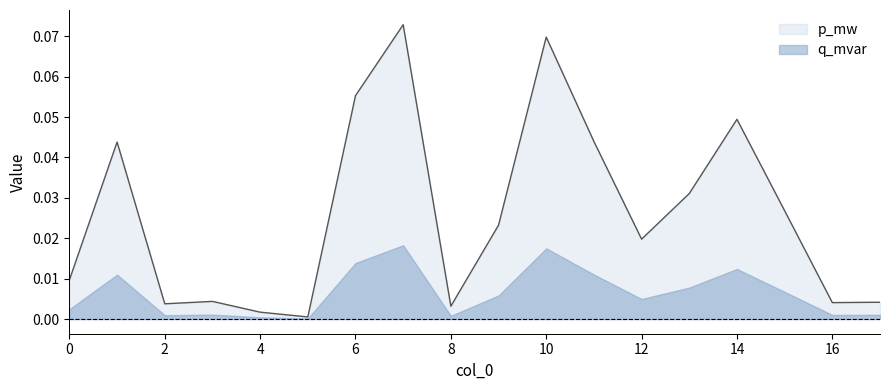

At which category does the chart reach its minimum across all series?

5